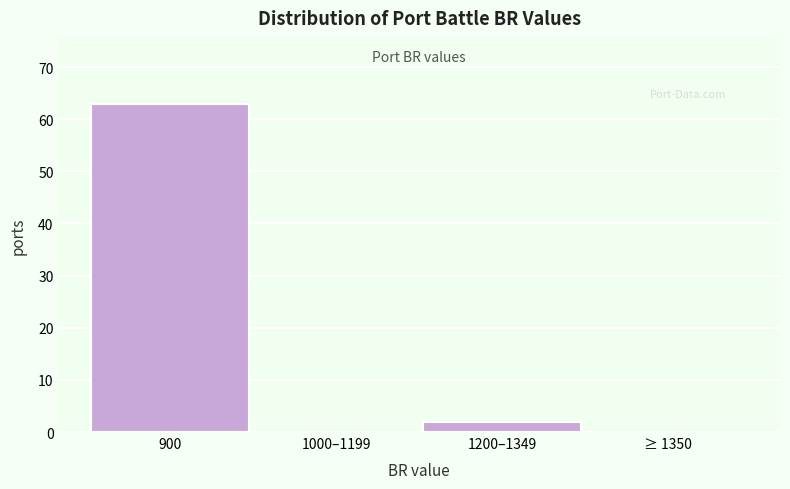

Reading left to right, what are all the values shown in this chart?

900=63	1000–1199=0	1200–1349=2	≥ 1350=0